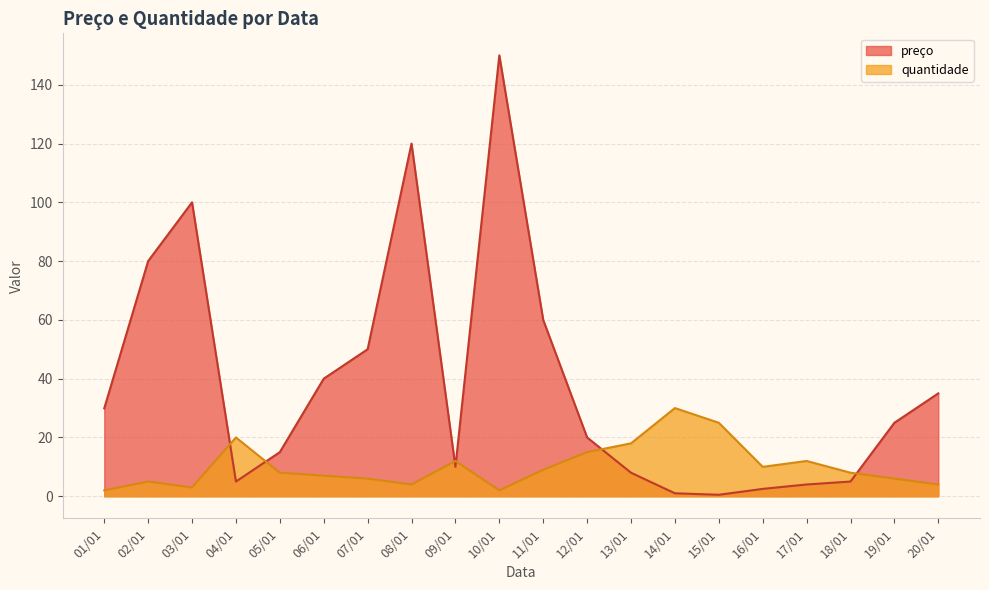

List the labels in order of quantidade value, smallest first.

01/01, 10/01, 03/01, 08/01, 20/01, 02/01, 07/01, 19/01, 06/01, 05/01, 18/01, 11/01, 16/01, 09/01, 17/01, 12/01, 13/01, 04/01, 15/01, 14/01